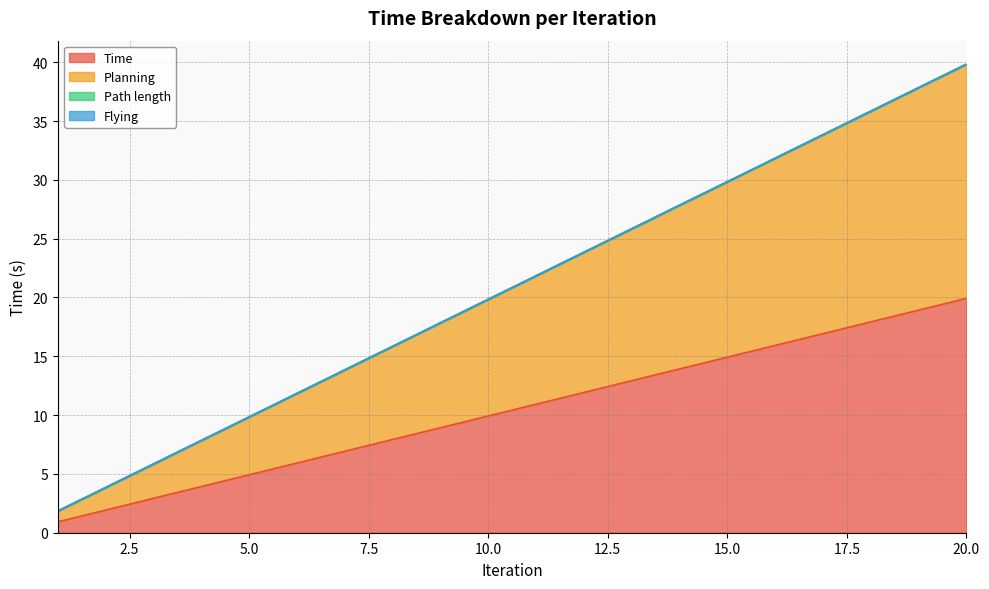

What is the value of the Time point at the 9th from the left?

8.9